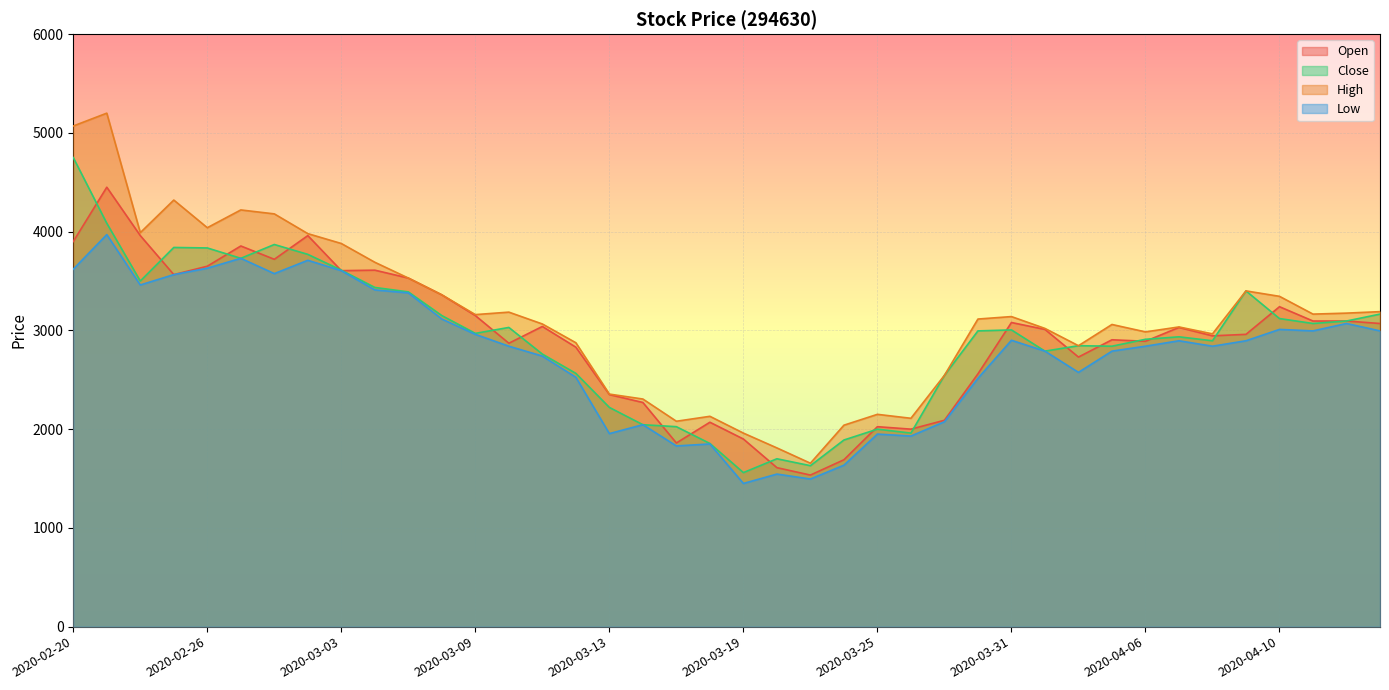

What is the difference between the maximum and minimum values in the High series?

3545